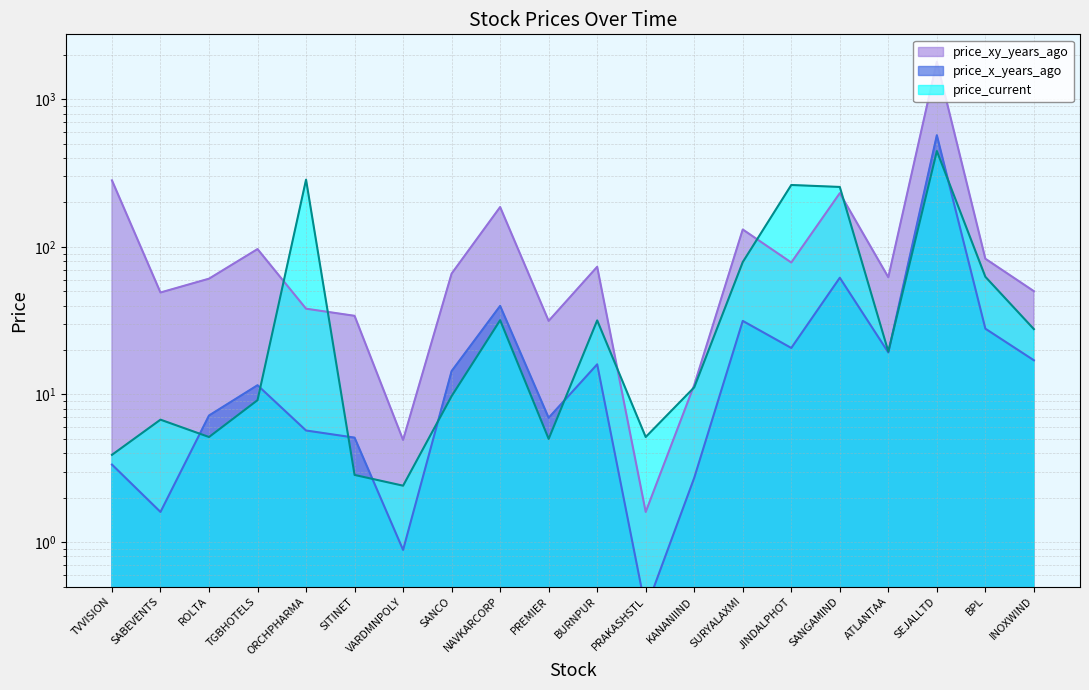

Which series changed the most between NAVKARCORP and PREMIER?

price_xy_years_ago